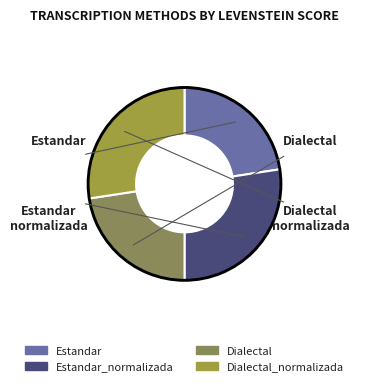

Rank the categories by value from lowest to highest.

Estandar, Dialectal, Estandar_normalizada, Dialectal_normalizada